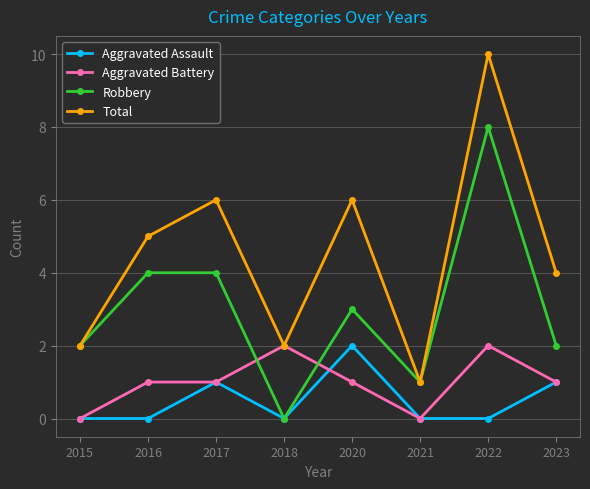

The Robbery series shows 7 at 2016. True or false?

False